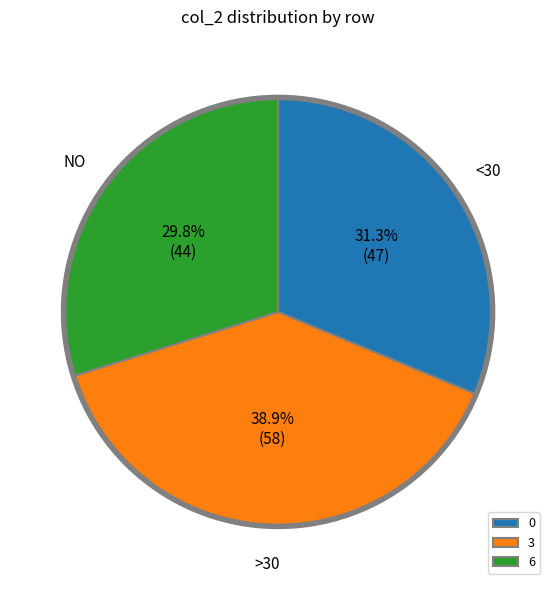

How much of the chart is everything except 0?

68.7%